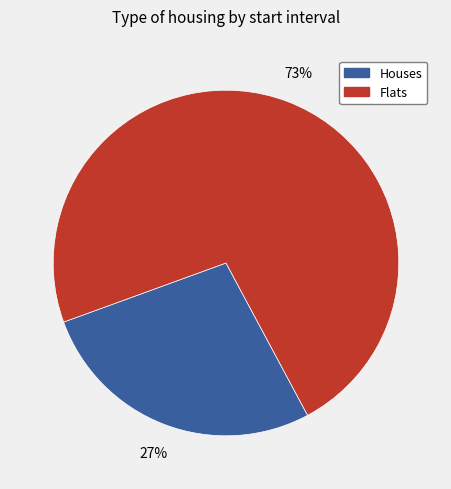

How many segments does this pie chart have?

2